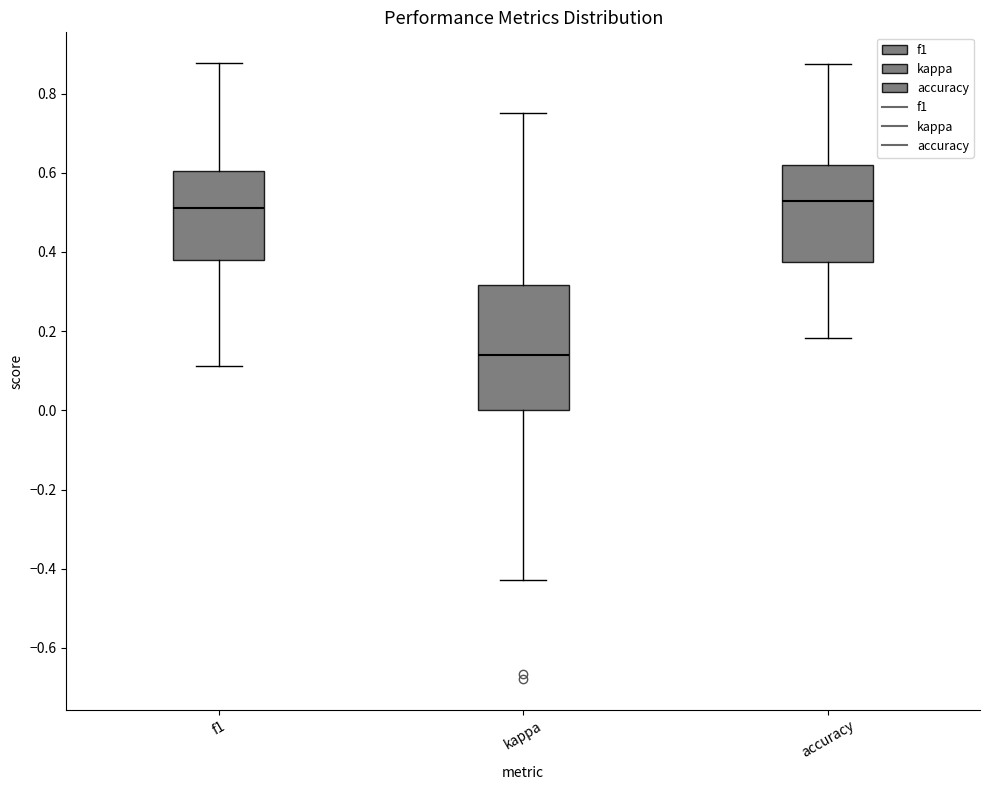

Where is the lower edge of the box for accuracy on the y-axis? The values are not printed on the chart, so give them approximately, as read against the axis.

0.38